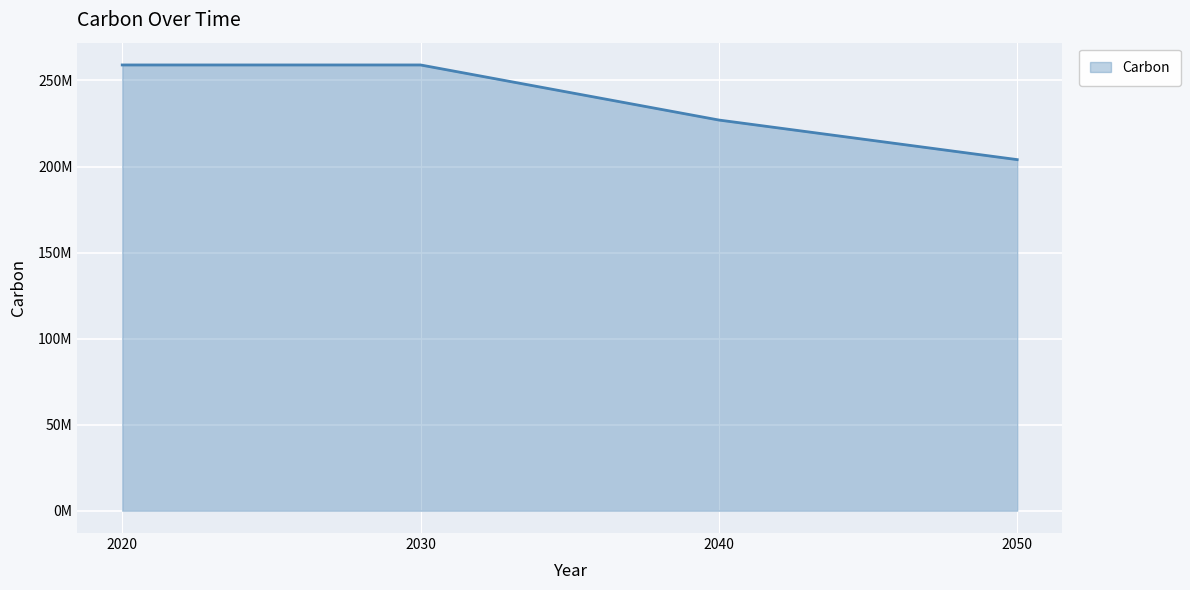

Does the chart display data point markers on the line(s)?

No